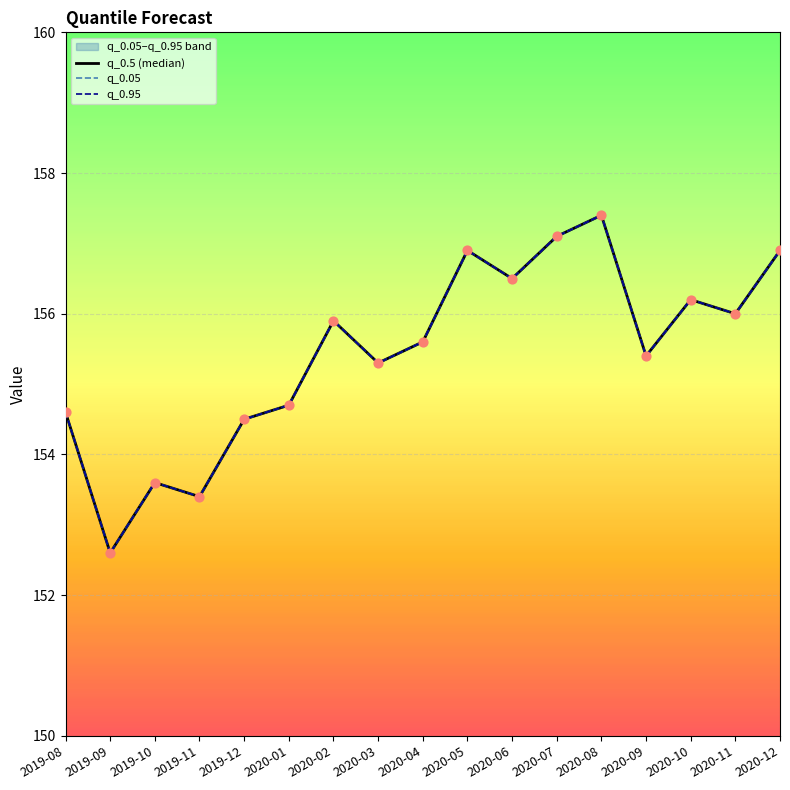

What is the total value across all series at 2020-04?

466.8